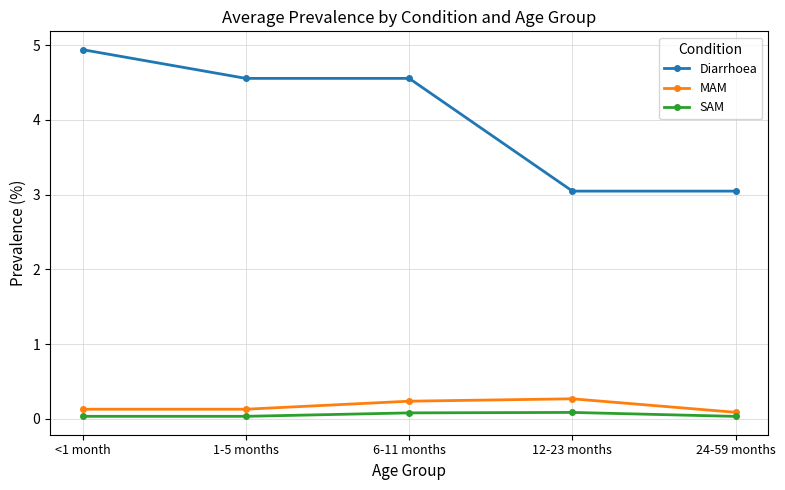

What is the sum of all Diarrhoea values?

20.1